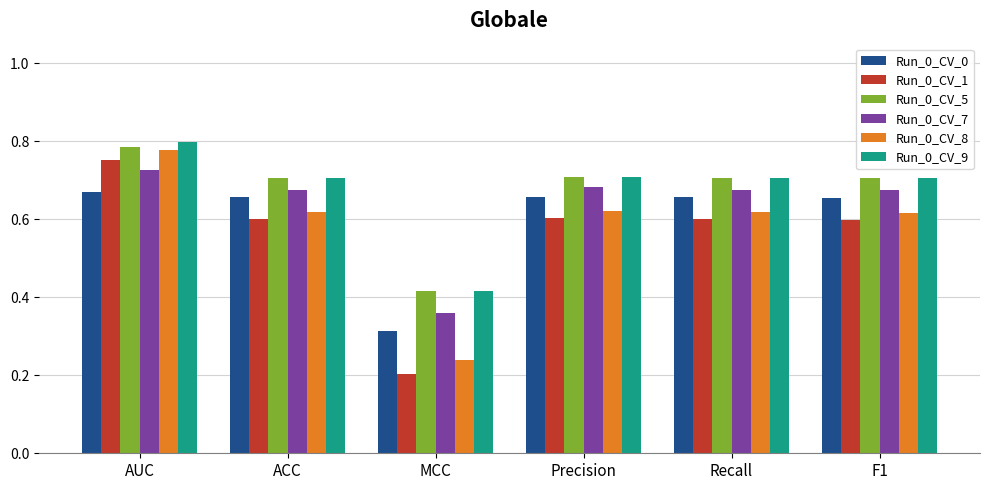

Count the number of data series in this chart.

6